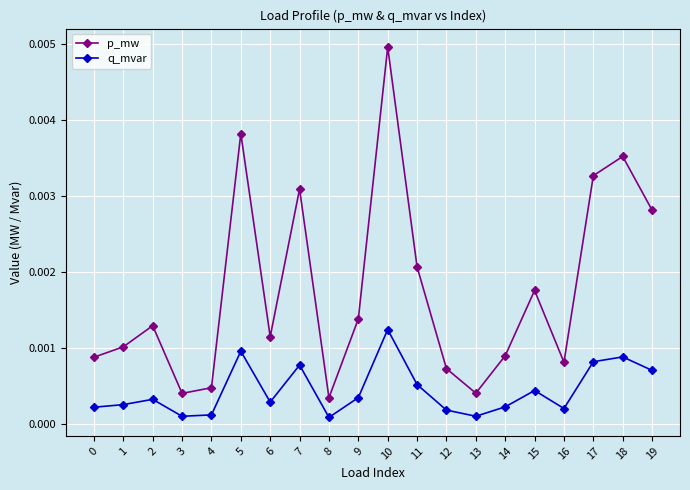

Which series has the widest spread of values?

p_mw